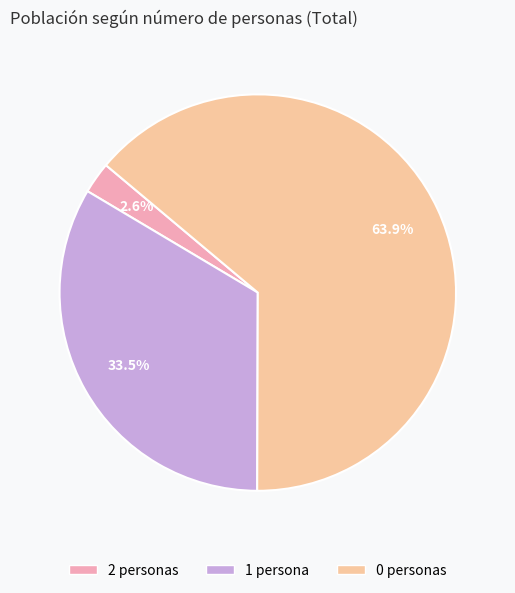

Rank the categories by value from highest to lowest.

0, 1, 2